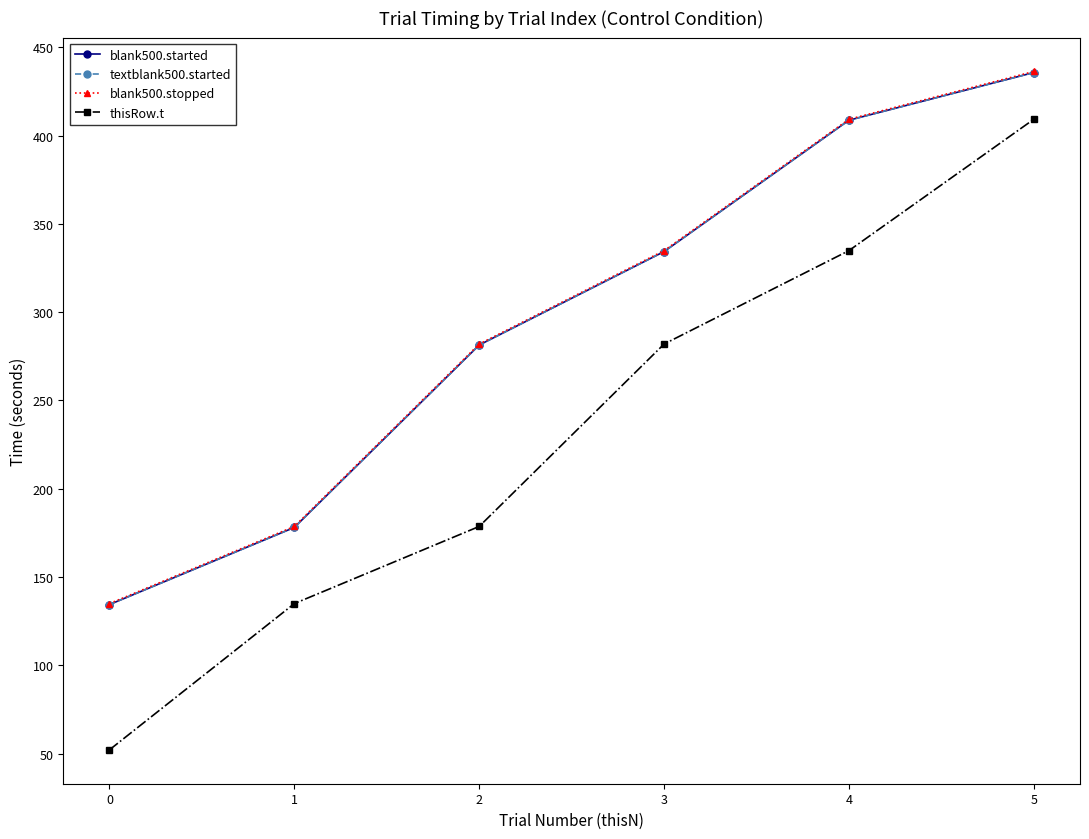

What is the difference between the highest and lowest values at 5?

27.1